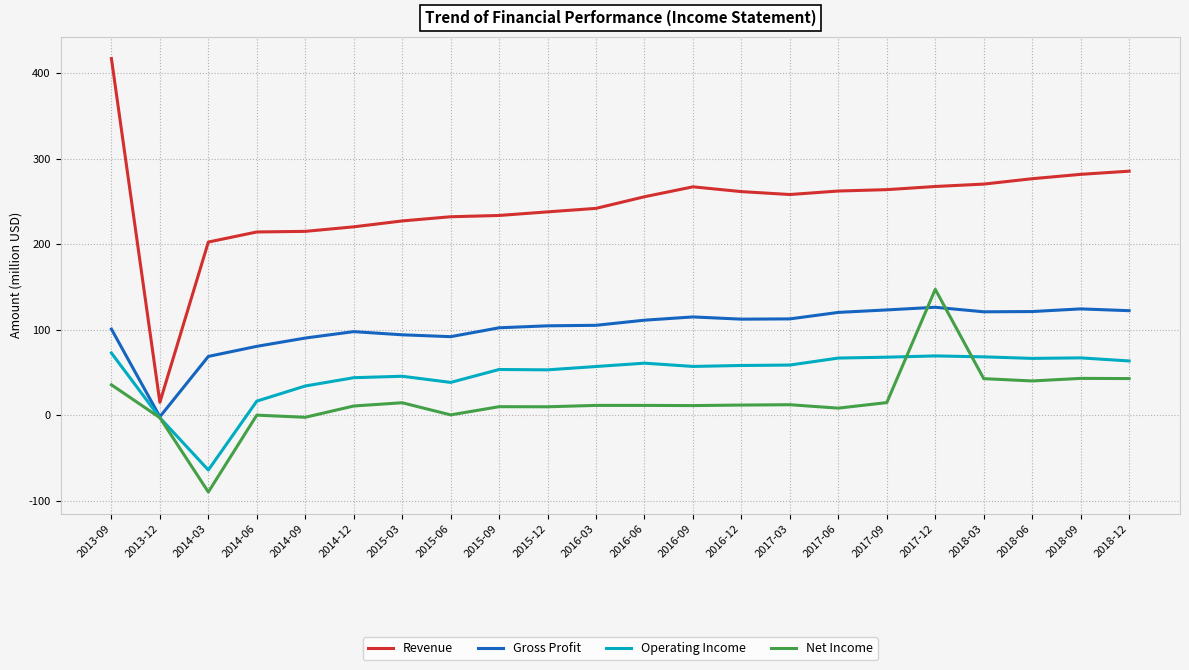

Where is the first local minimum for Operating Income?

2014-03